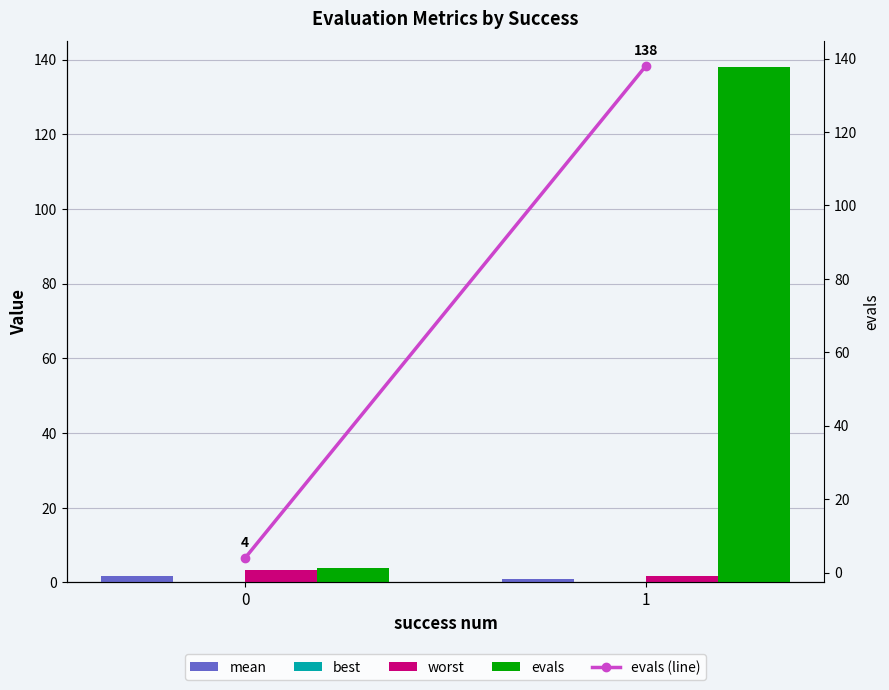

Reading right to left, extract all data points from this chart.

mean: 1=0.8	0=1.7
best: 1=0.1	0=0.1
worst: 1=1.7	0=3.3
evals: 1=138.0	0=4.0
evals (line): 1=138.0	0=4.0